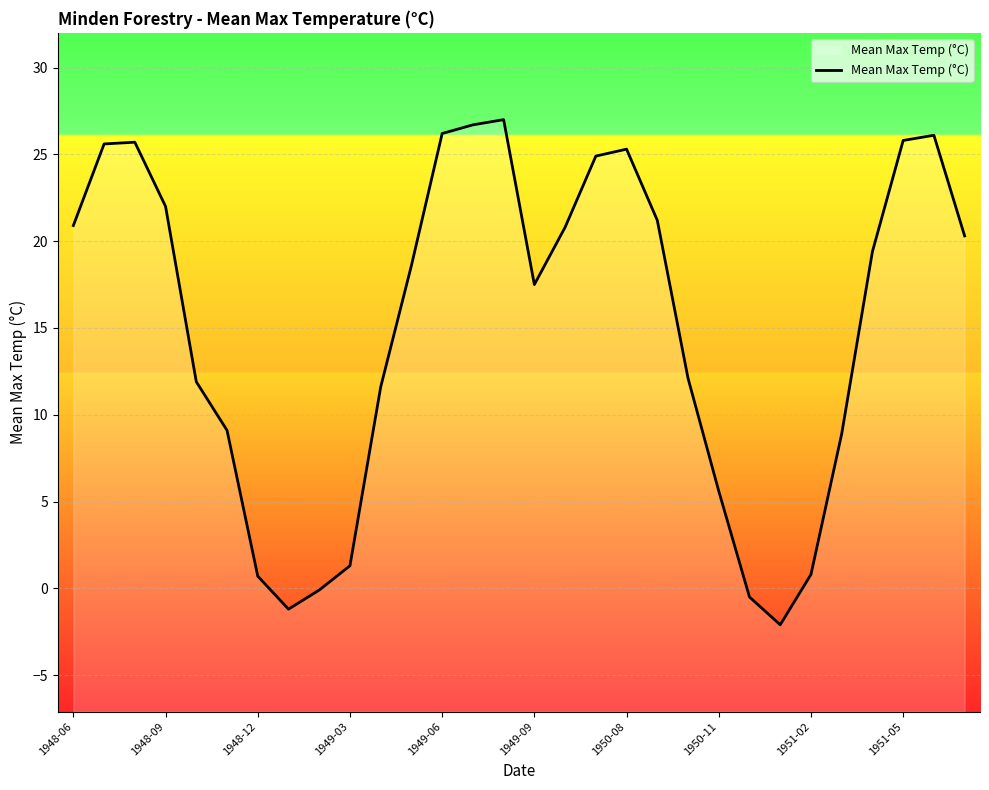

The chart shows a value of 30.0 at 1948-06. True or false?

False